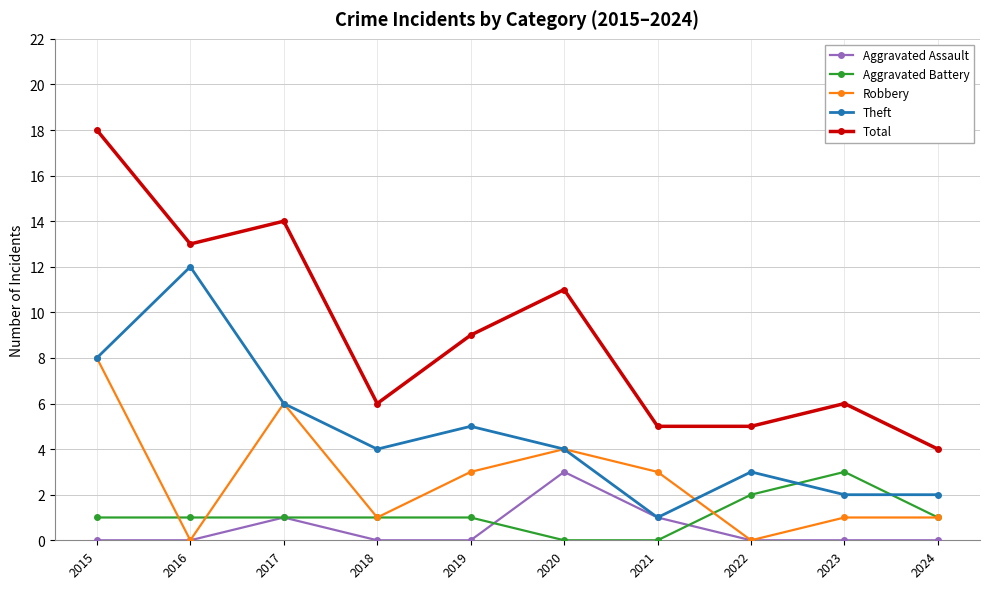

True or false: Theft and Total cross at least once.

False